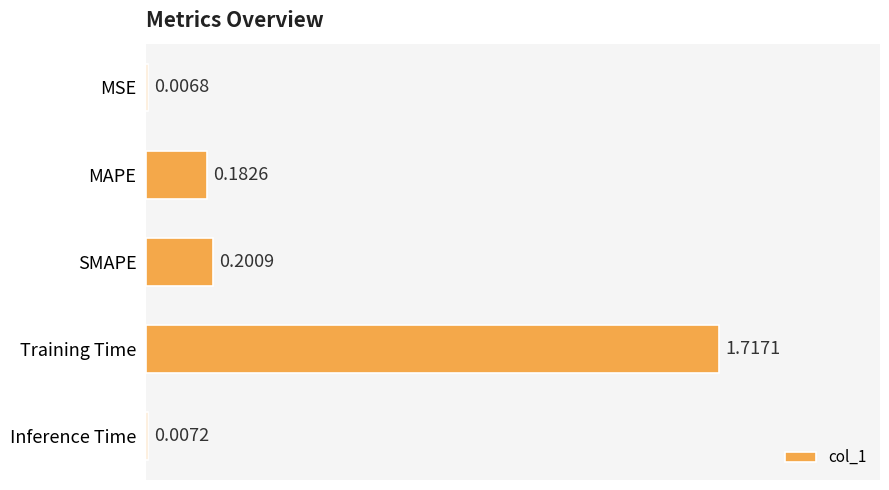

List the labels in order of value, largest first.

Training Time, SMAPE, MAPE, Inference Time, MSE